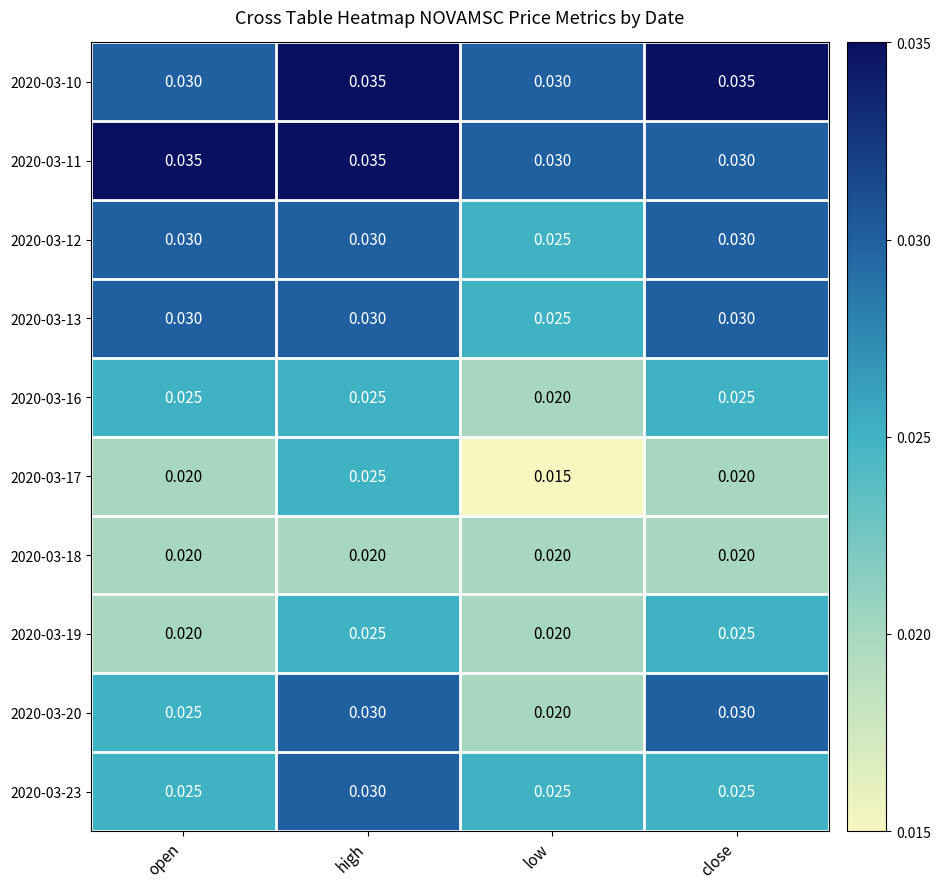

Which category has the lowest value across all series?

low